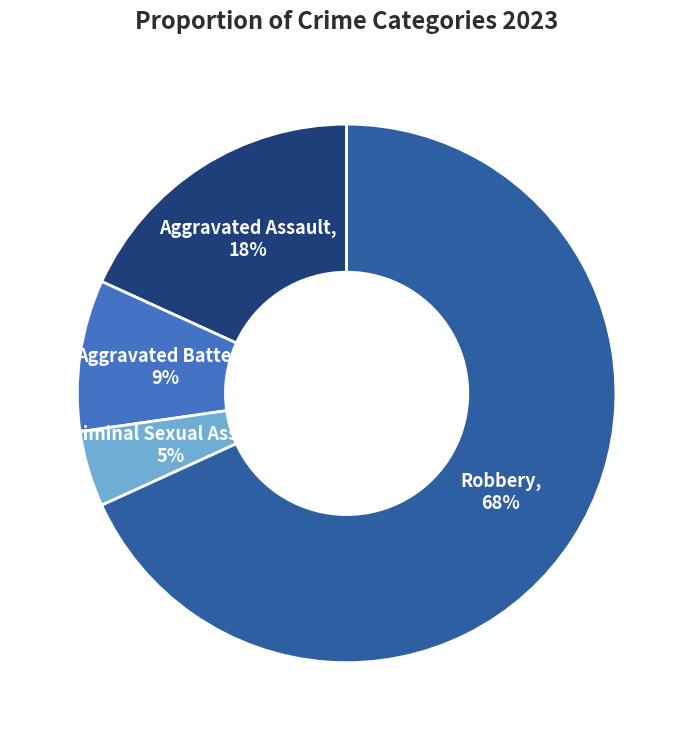

Rank the categories by value from lowest to highest.

Criminal Sexual Assault, Aggravated Battery, Aggravated Assault, Robbery